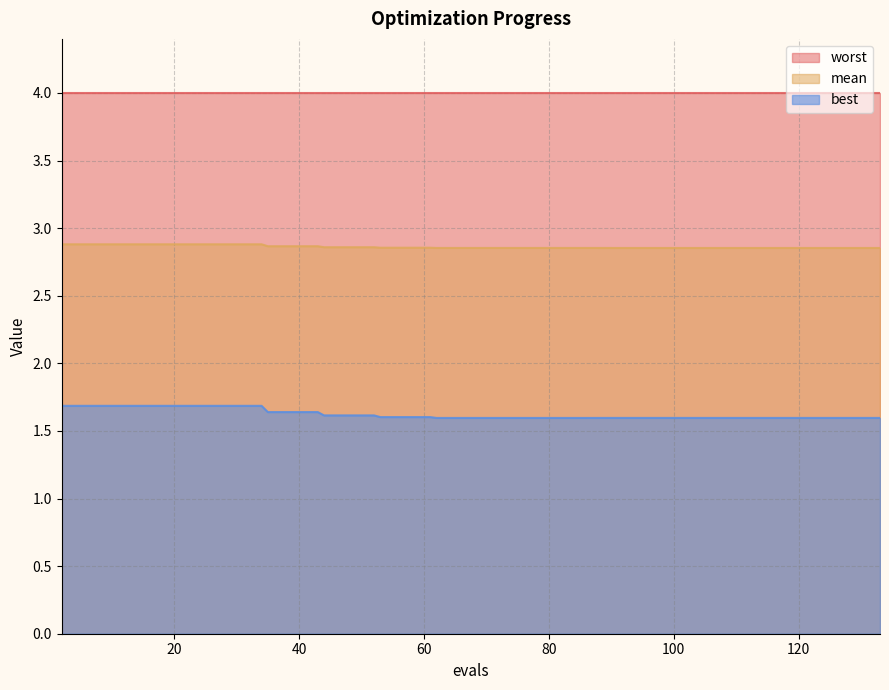

What is the lowest value of the best series?

1.6